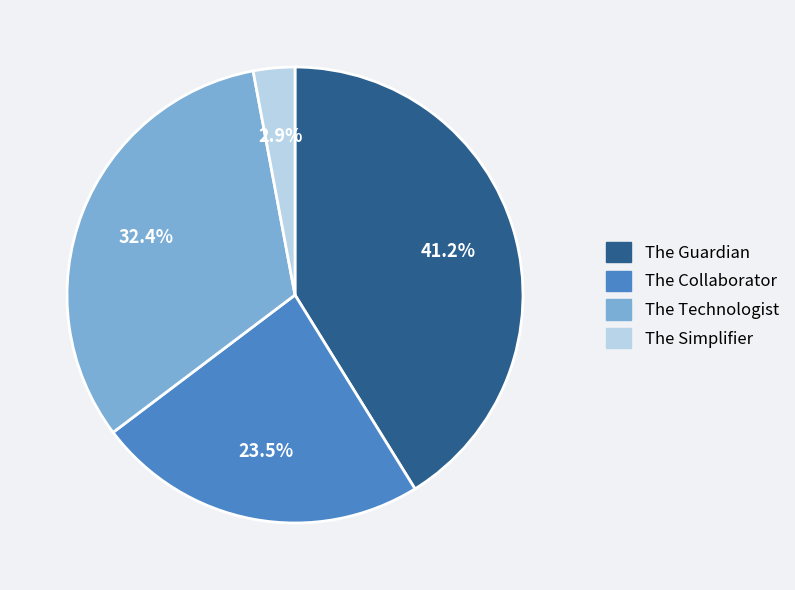

To the nearest percent, what percentage of the pie is The Guardian?

41%